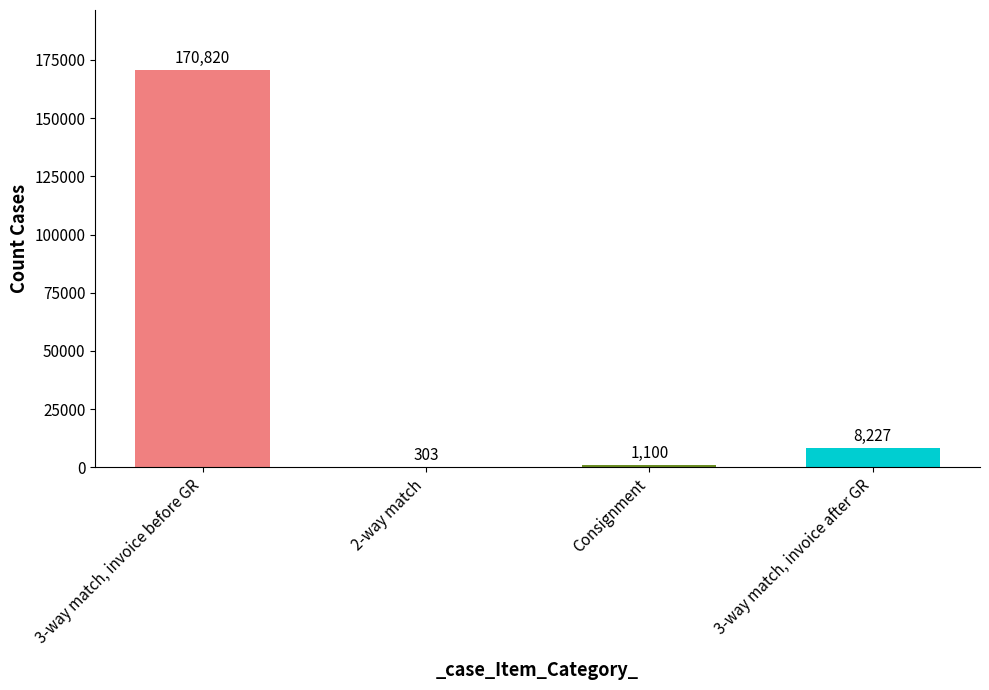

What is the change in value from 3-way match, invoice before GR to 3-way match, invoice after GR?

-162593